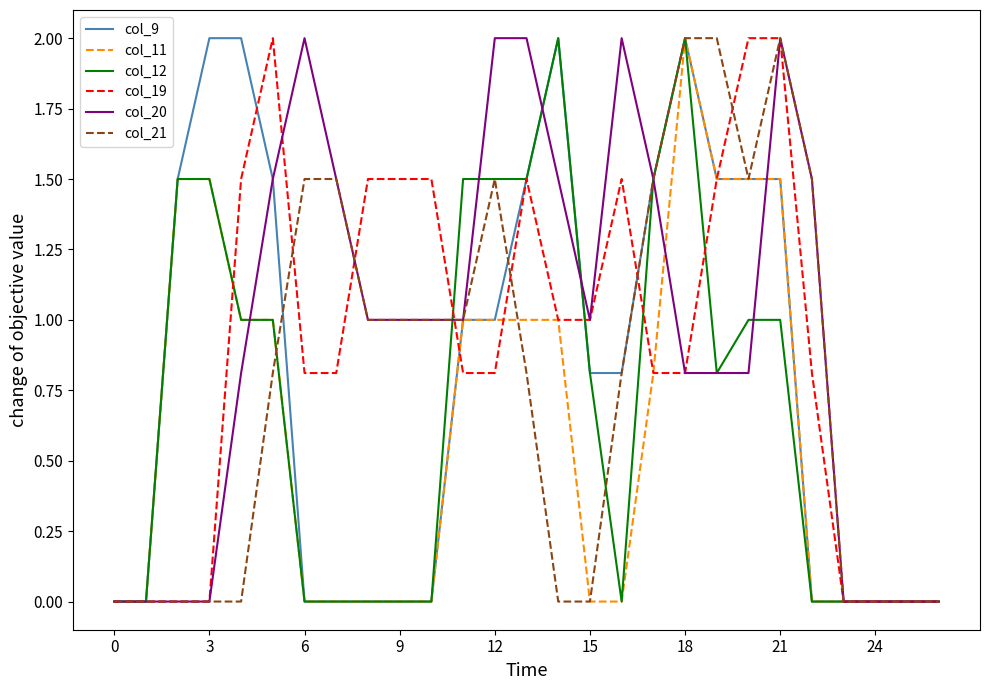

What is the maximum value shown in the chart?

2.0